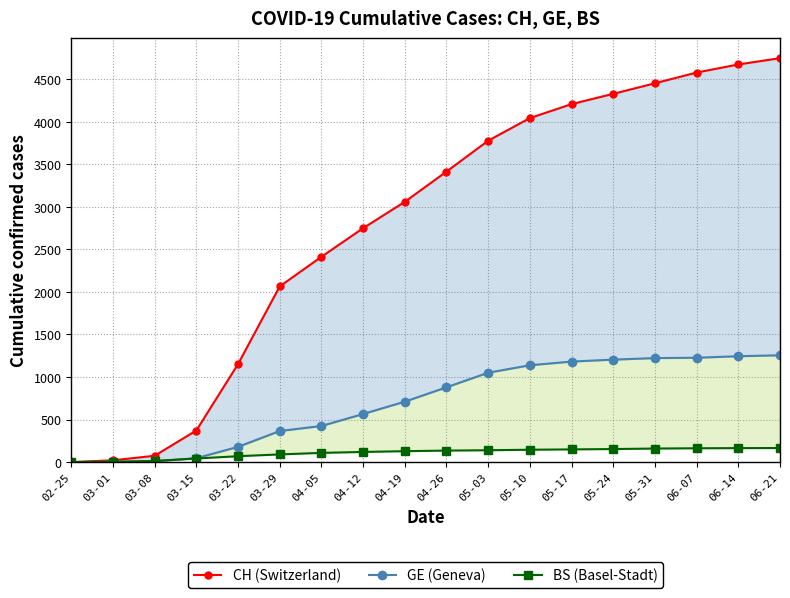

True or false: CH (Switzerland) and GE (Geneva) intersect in this chart.

False